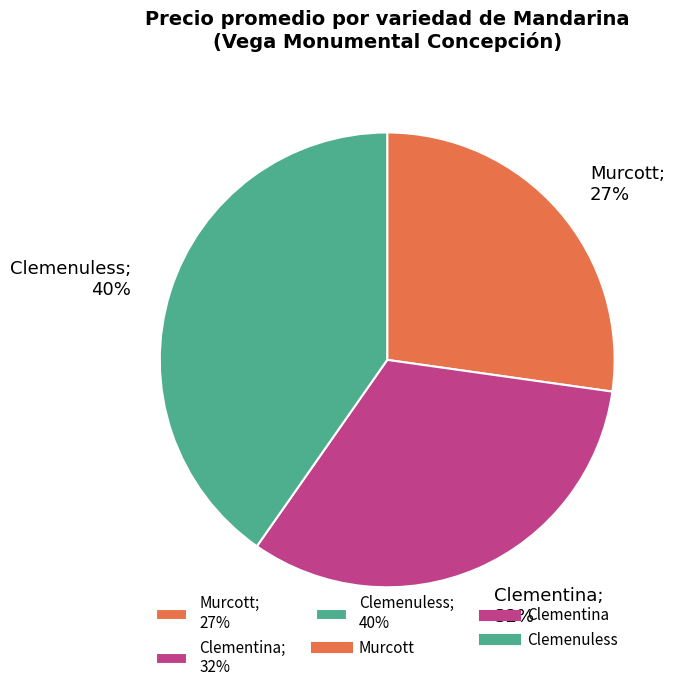

Is it true that Clemenuless; 40% is 55% of the pie?

False